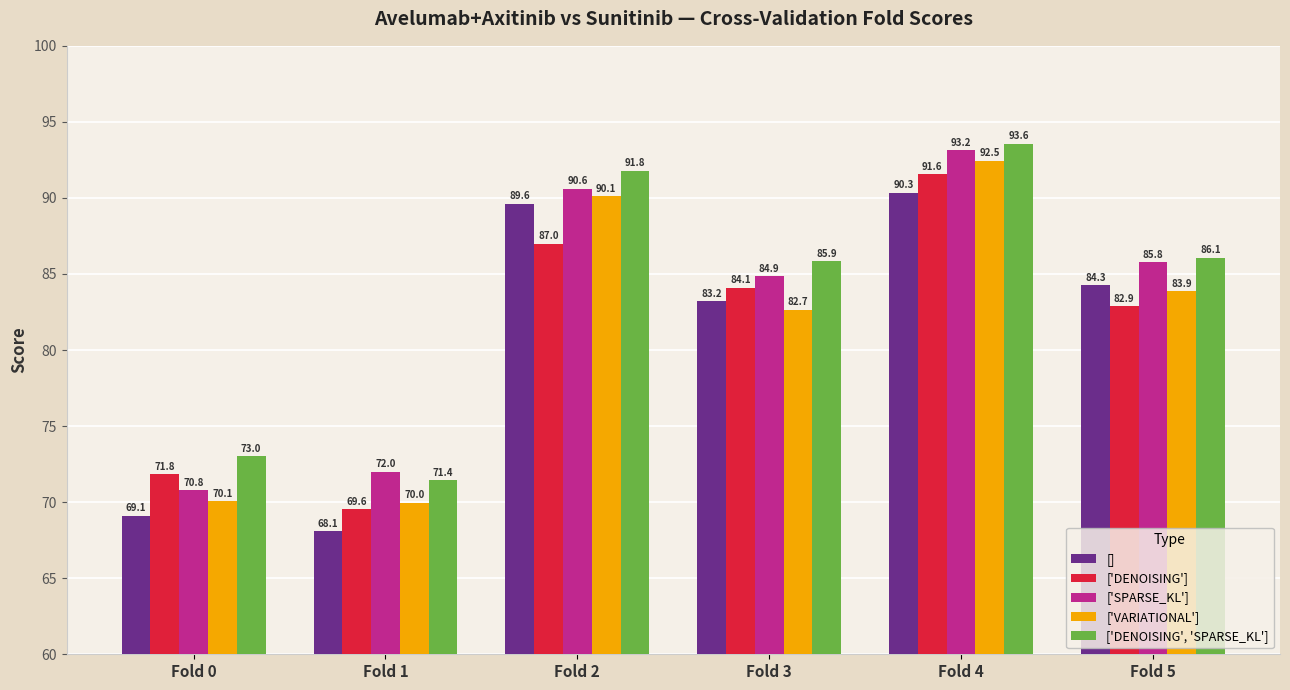

Which series changed the most between Fold 0 and Fold 1?

['DENOISING']